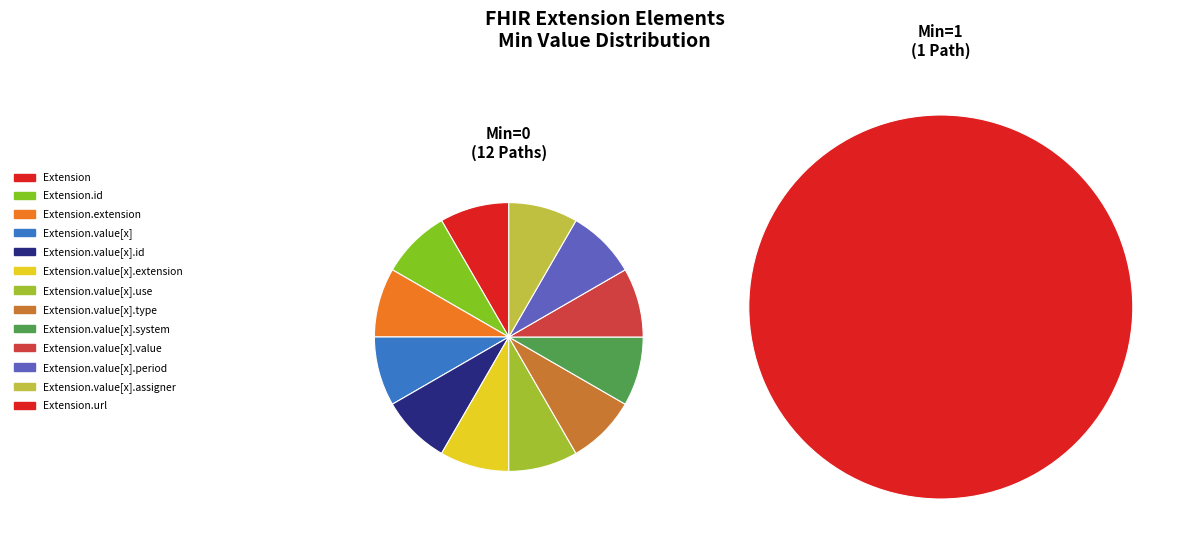

What is the largest slice in the pie chart?

Extension